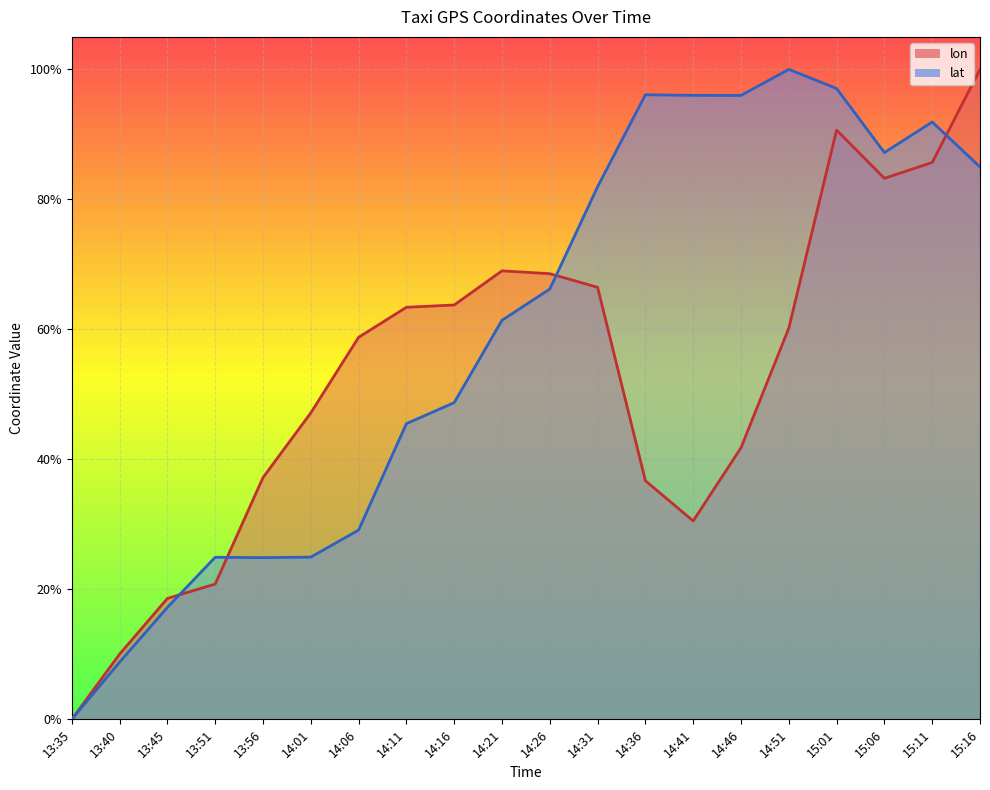

Reading left to right, transcribe all the data shown in this chart.

lon: 0.0	0.1	0.2	0.2	0.4	0.5	0.6	0.6	0.6	0.7	0.7	0.7	0.4	0.3	0.4	0.6	0.9	0.8	0.9	1.0
lat: 0.0	0.1	0.2	0.2	0.2	0.2	0.3	0.5	0.5	0.6	0.7	0.8	1.0	1.0	1.0	1.0	1.0	0.9	0.9	0.8